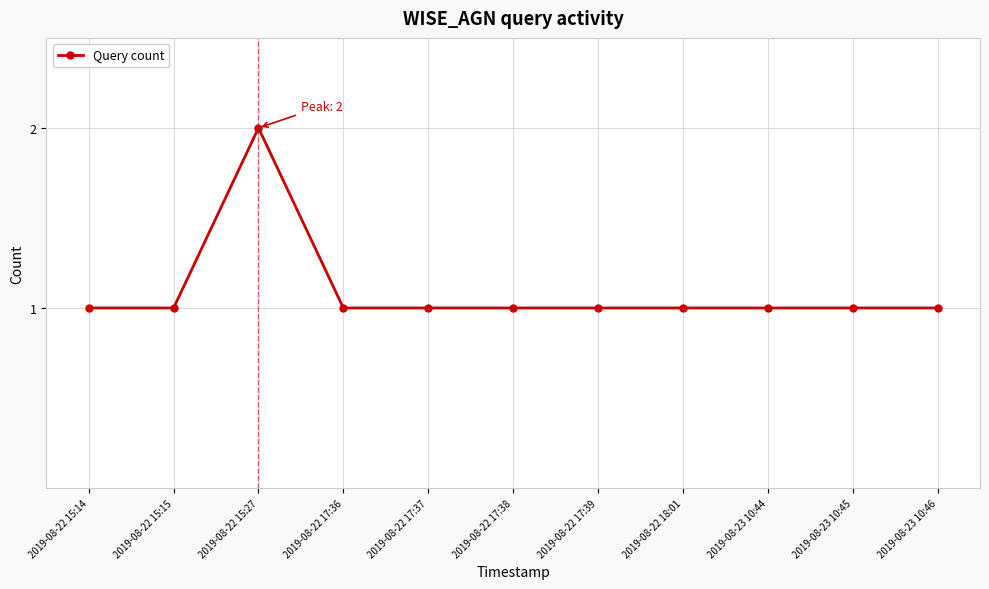

How many categories are shown in the chart?

11